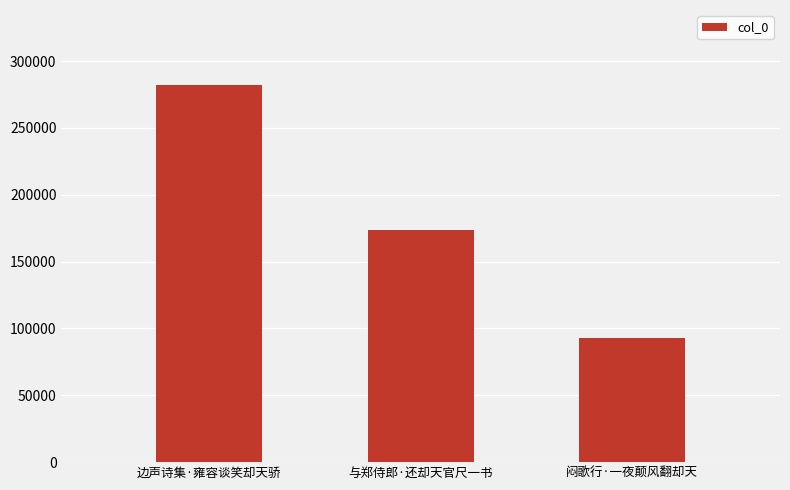

What is the value of the 1st bar from the left?

281864